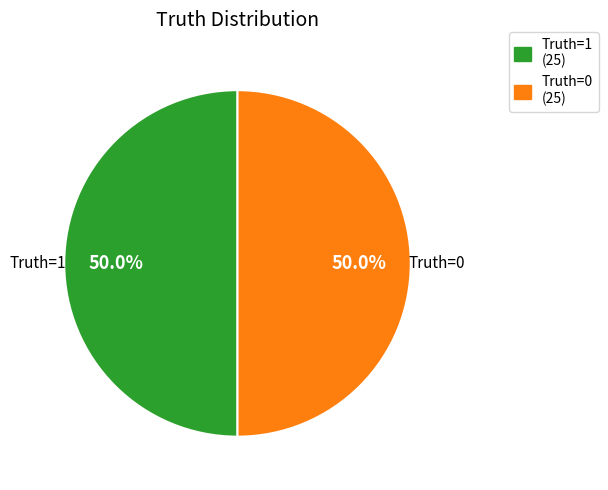

What percentage do Truth=0 (25) and Truth=1 (25) together represent?

100.0%